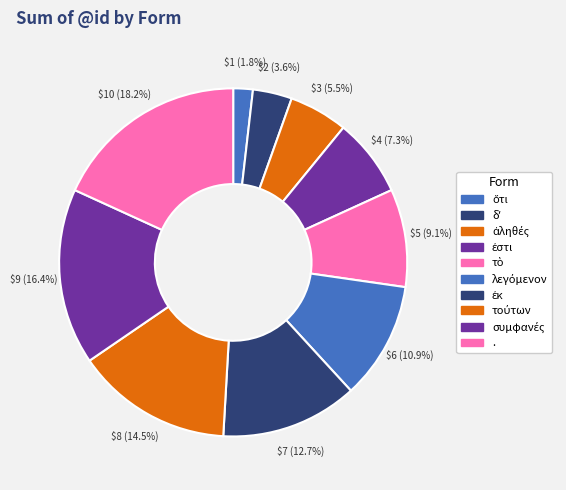

Count the number of slices in the pie.

10